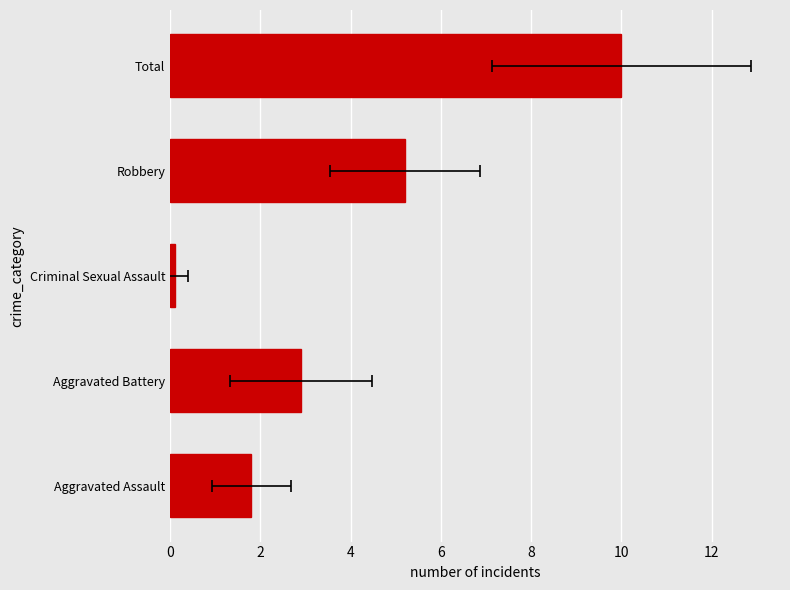

What is the value of the 3rd bar from the left?

0.1